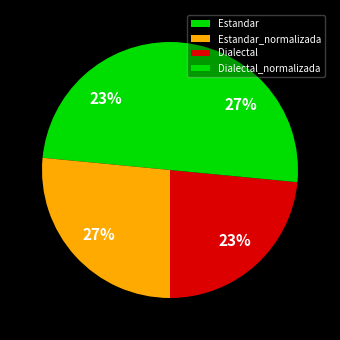

To the nearest percent, what is the difference between the largest and smallest slice percentages?

3%